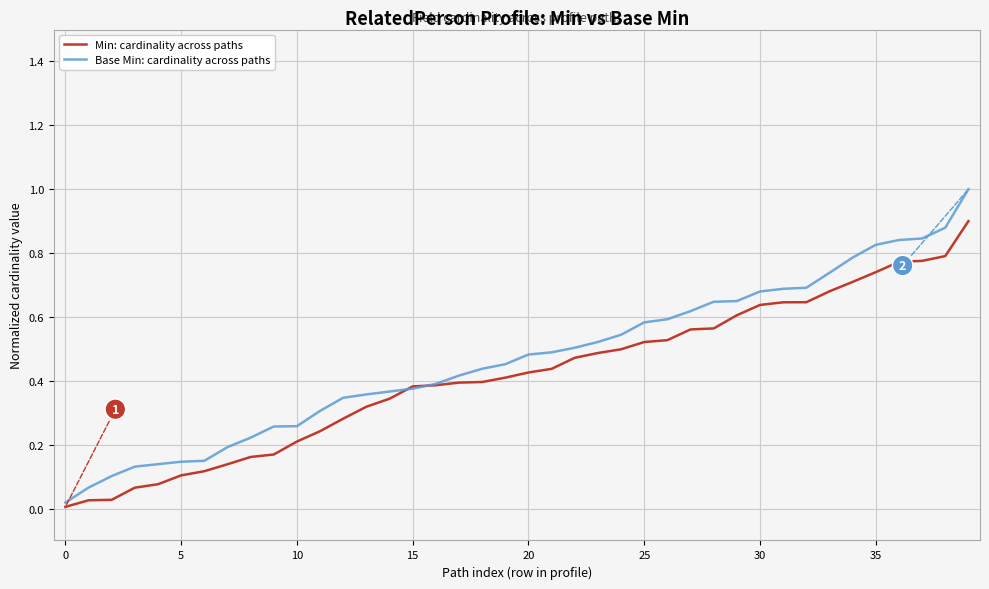

Is this an area chart (filled region under the line)?

No